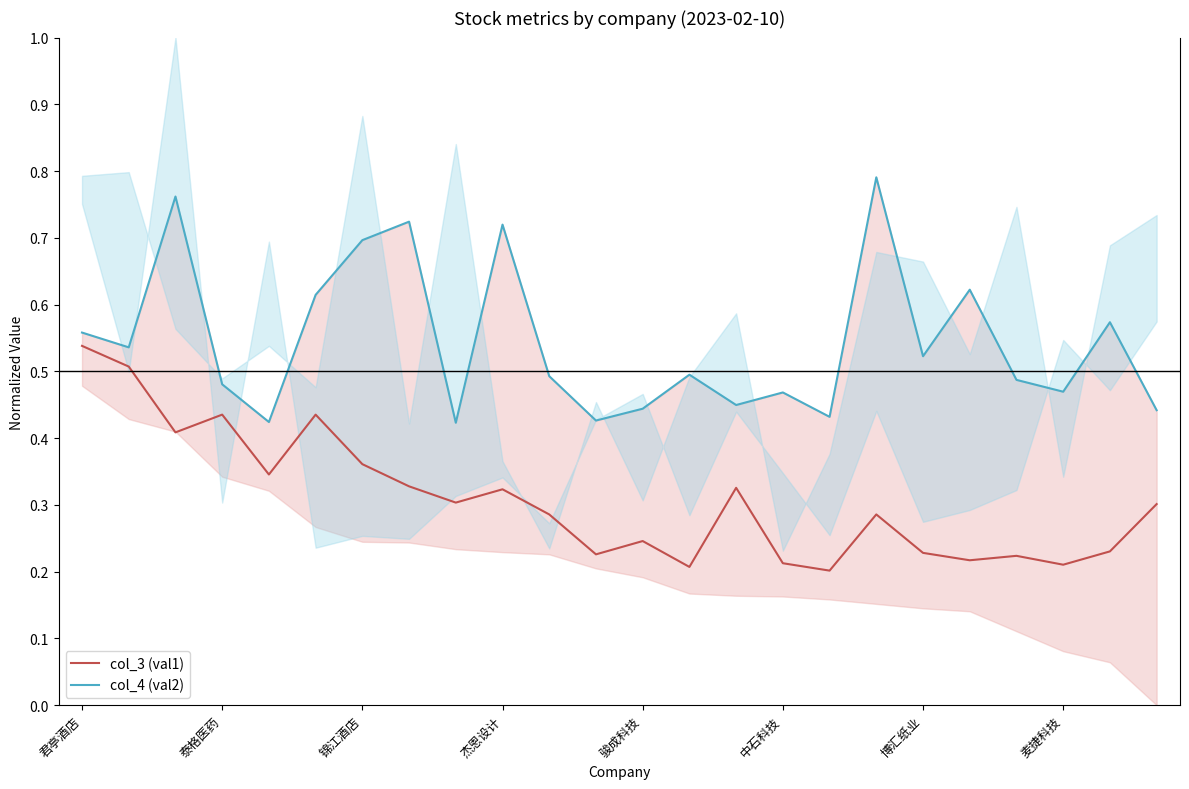

True or false: col_3 (val1) and col_4 (val2) cross at least once.

False